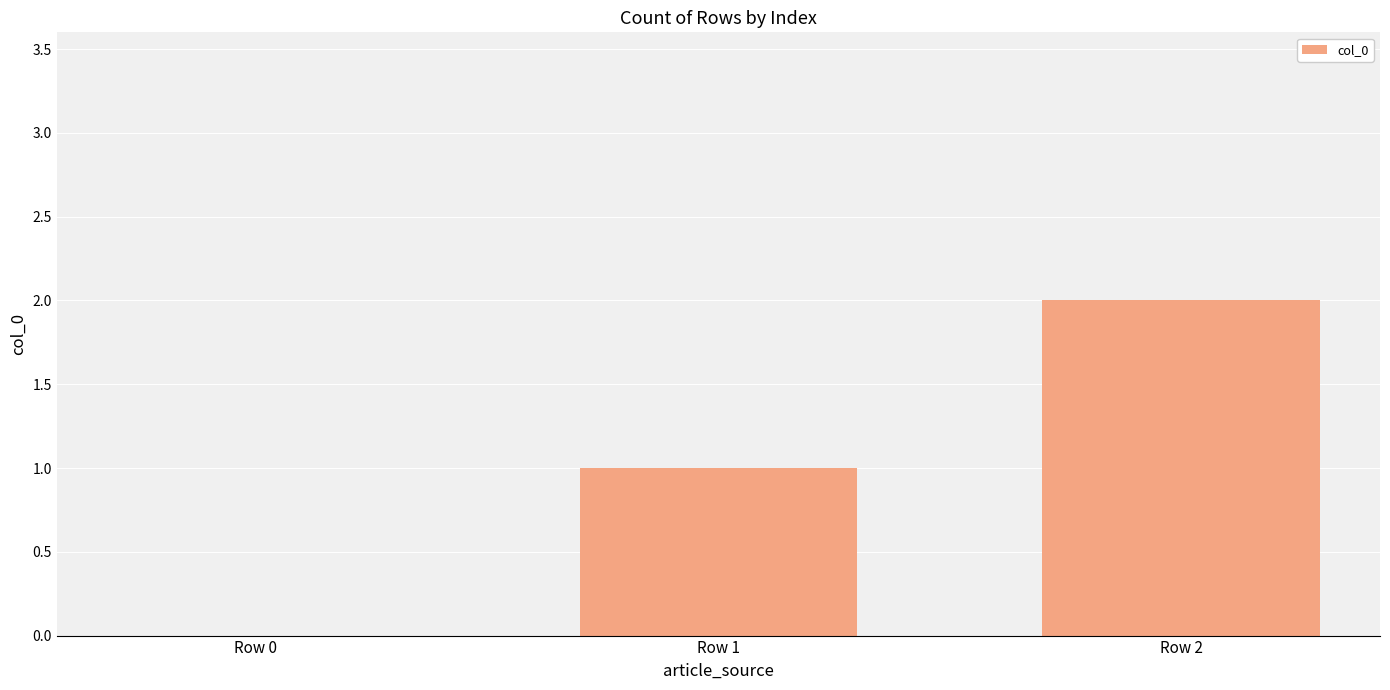

What is the sum of all values?

3